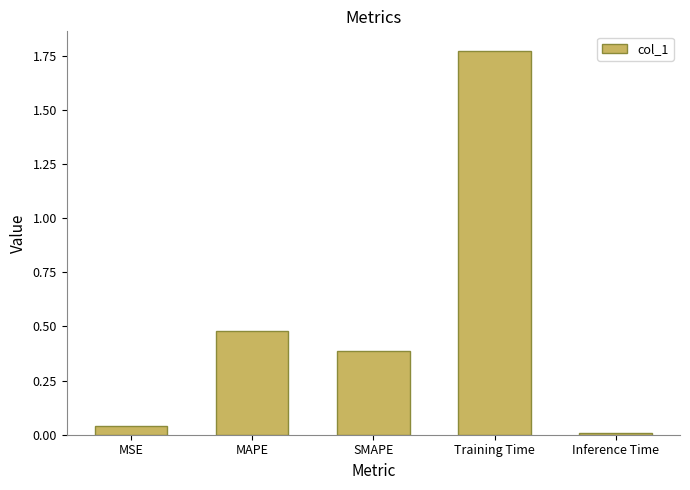

Is it true that the value at Inference Time is 0.0?

True